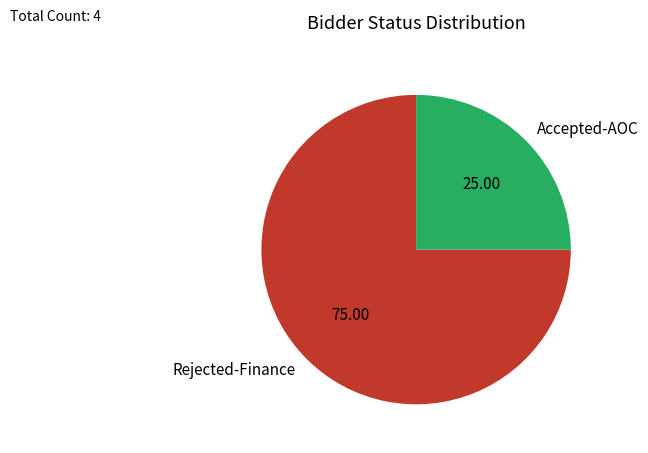

How many segments does this pie chart have?

2